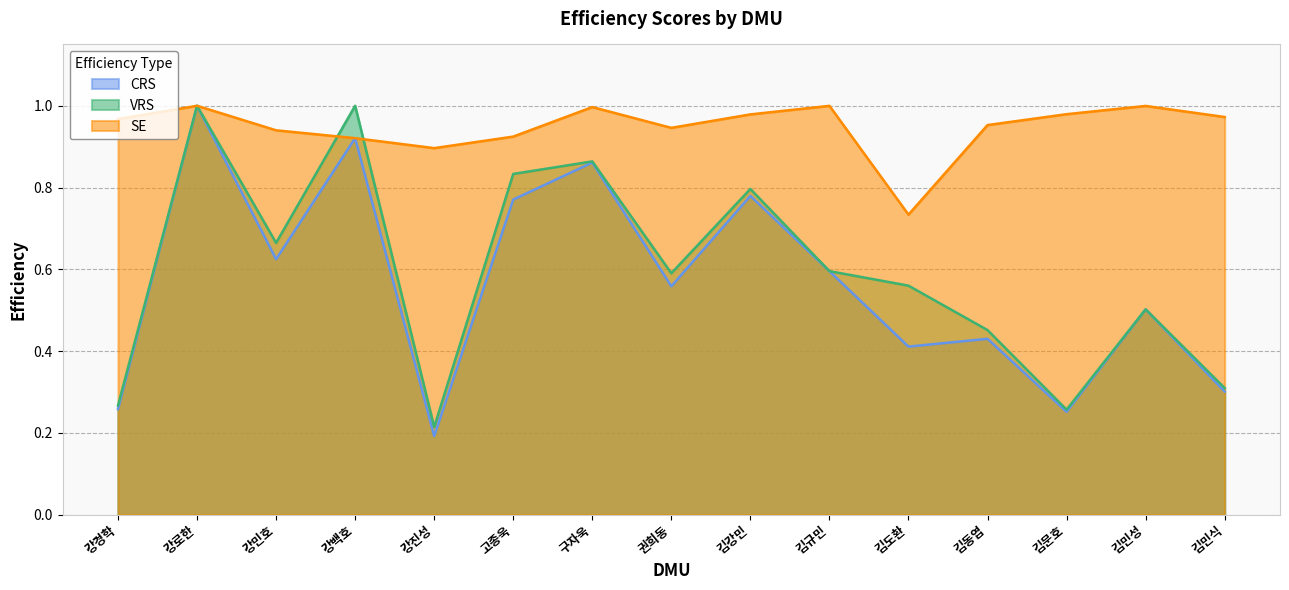

List the labels in order of VRS value, smallest first.

강진성, 김문호, 강경학, 김민식, 김동엽, 김민성, 김도환, 권희동, 김규민, 강민호, 김강민, 고종욱, 구자욱, 강로한, 강백호